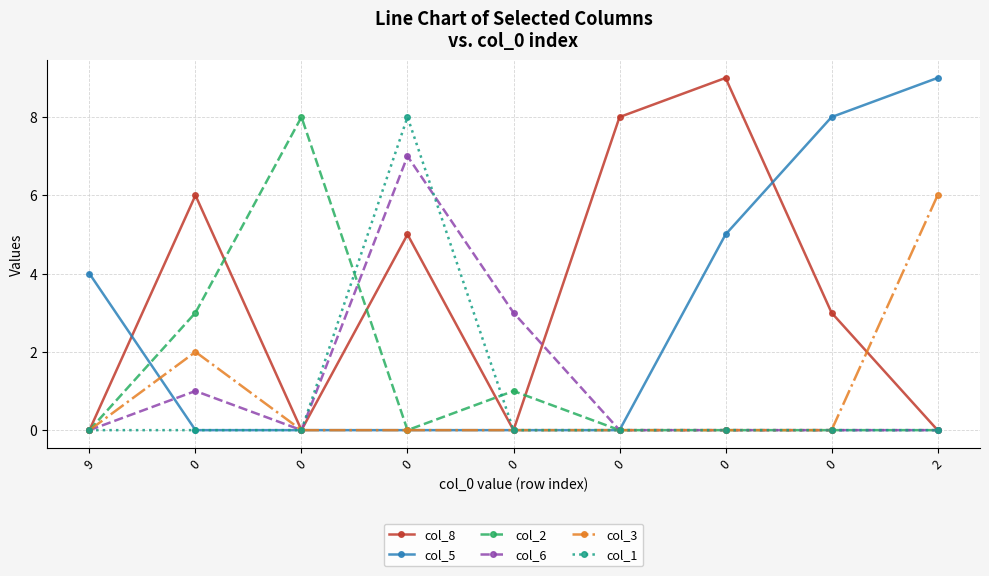

Reading right to left, what are all the values shown in this chart?

col_8: 0	3	9	8	0	5	0	6	0
col_5: 9	8	5	0	0	0	0	0	4
col_2: 0	0	0	0	1	0	8	3	0
col_6: 0	0	0	0	3	7	0	1	0
col_3: 6	0	0	0	0	0	0	2	0
col_1: 0	0	0	0	0	8	0	0	0